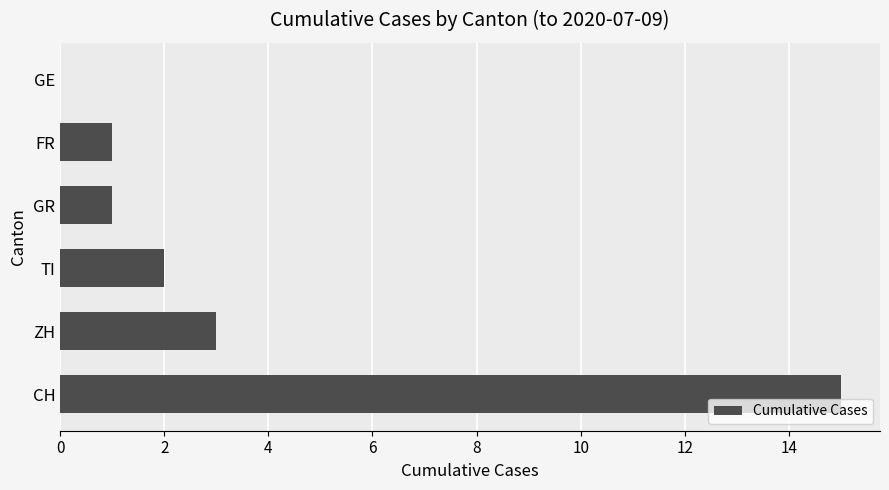

Which has a higher value, GR or ZH?

ZH